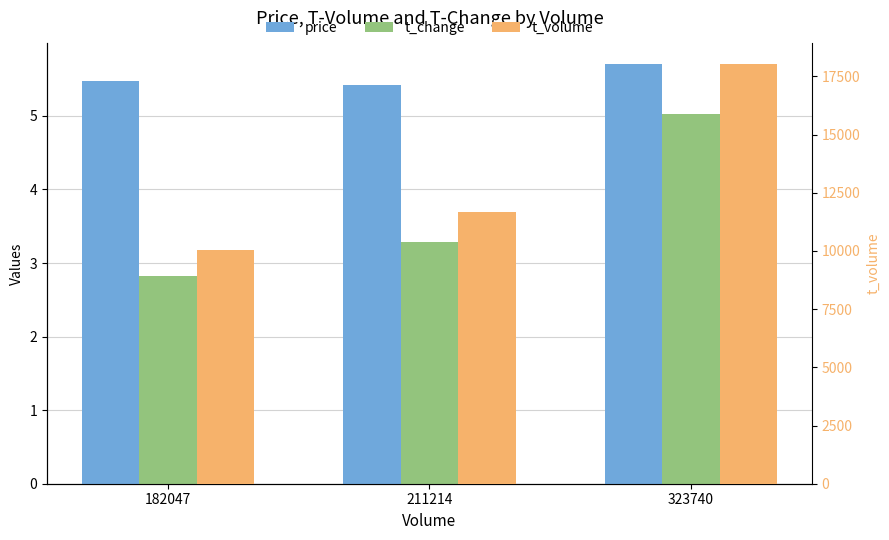

Does the chart contain any negative values?

No